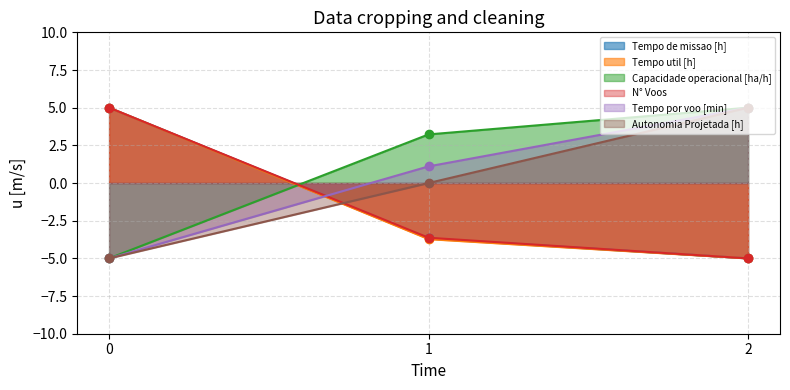

What are all the series names shown in the legend?

Capacidade operacional [ha/h], Tempo de missao [h], Tempo util [h], Tempo por voo [min], Autonomia Projetada [h], N° Voos